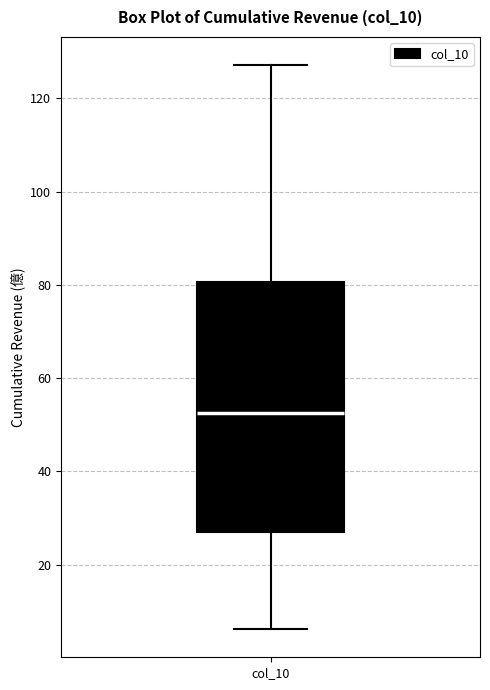

Transcribe this box plot: give where the median line is, the range the box spans, and where the two whiskers end, as read against the y-axis. The values are not printed on the chart, so give them approximately, as read against the axis.

median 52, box 26 to 80, whiskers 6 to 128